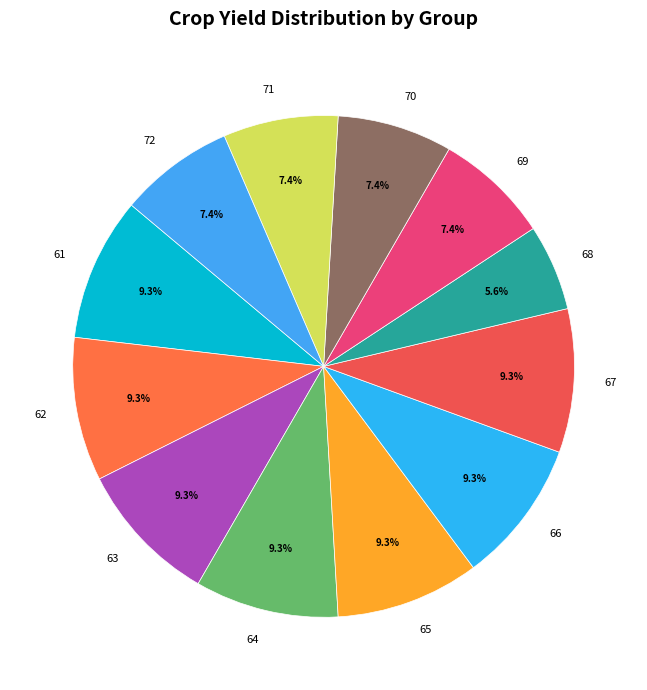

True or false: 72 accounts for 22% of the total.

False